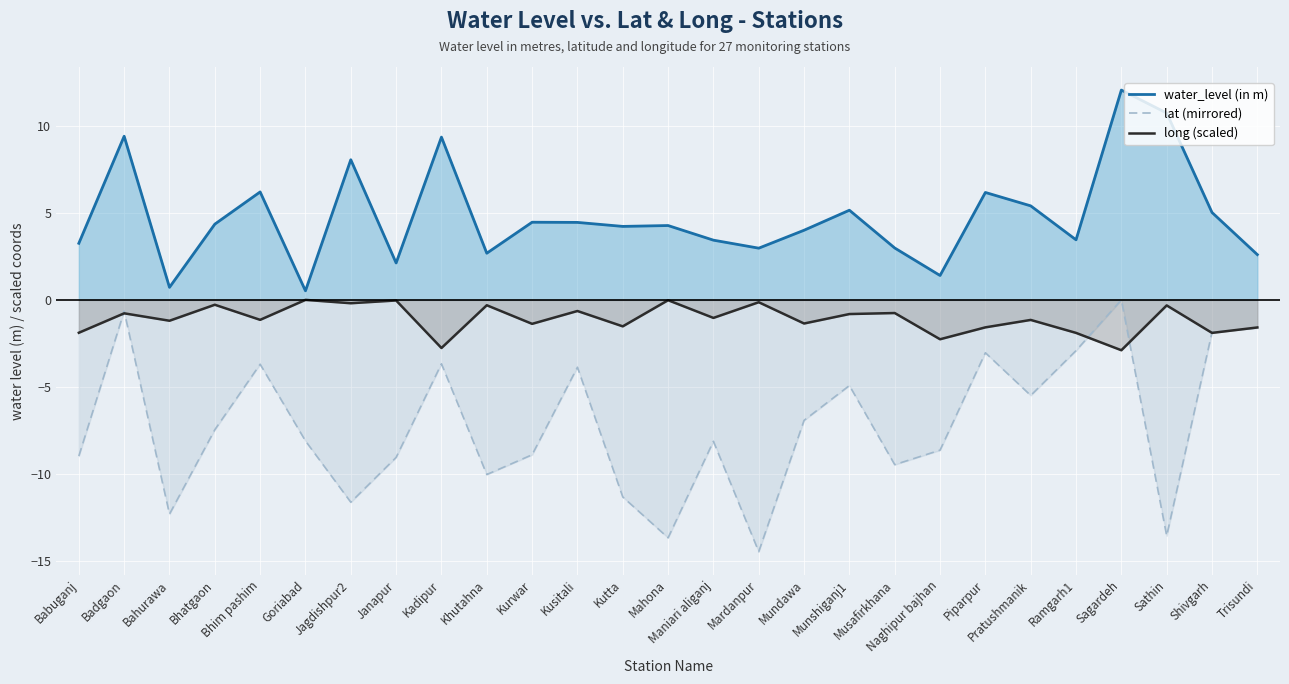

Where does the lat (mirrored) series first go above -8?

Badgaon